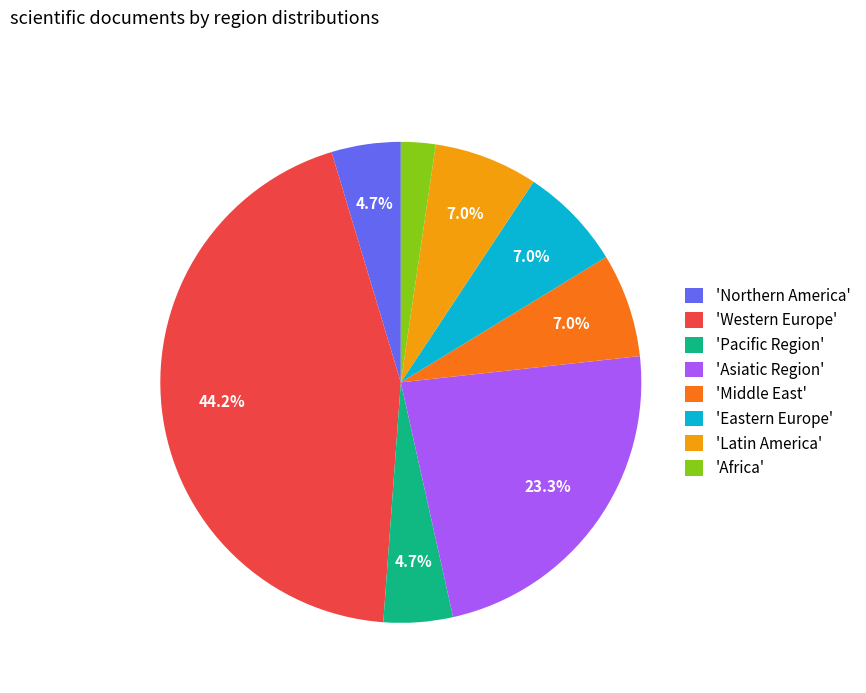

To the nearest percent, what is the difference between the largest and smallest slice percentages?

42%